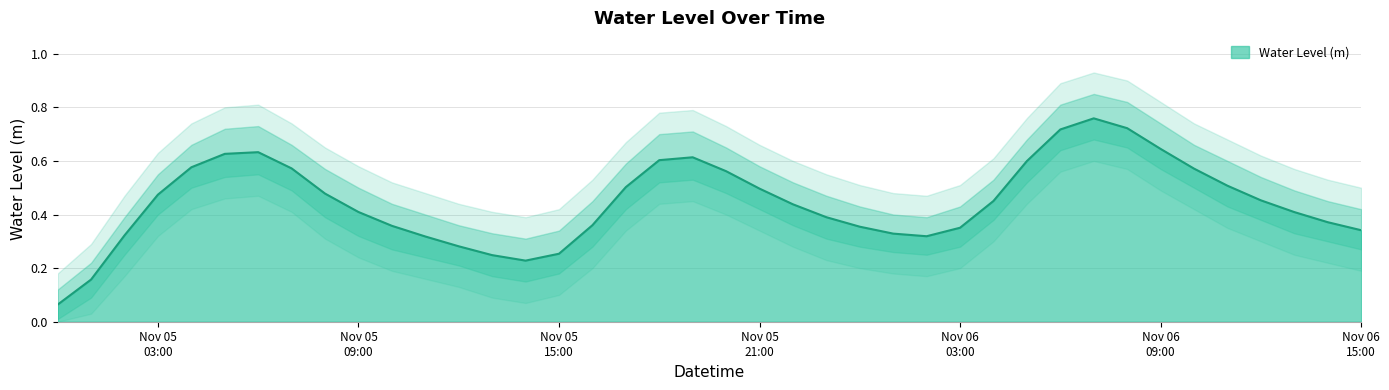

Where is the first local minimum?

2023-11-05 14:00:00